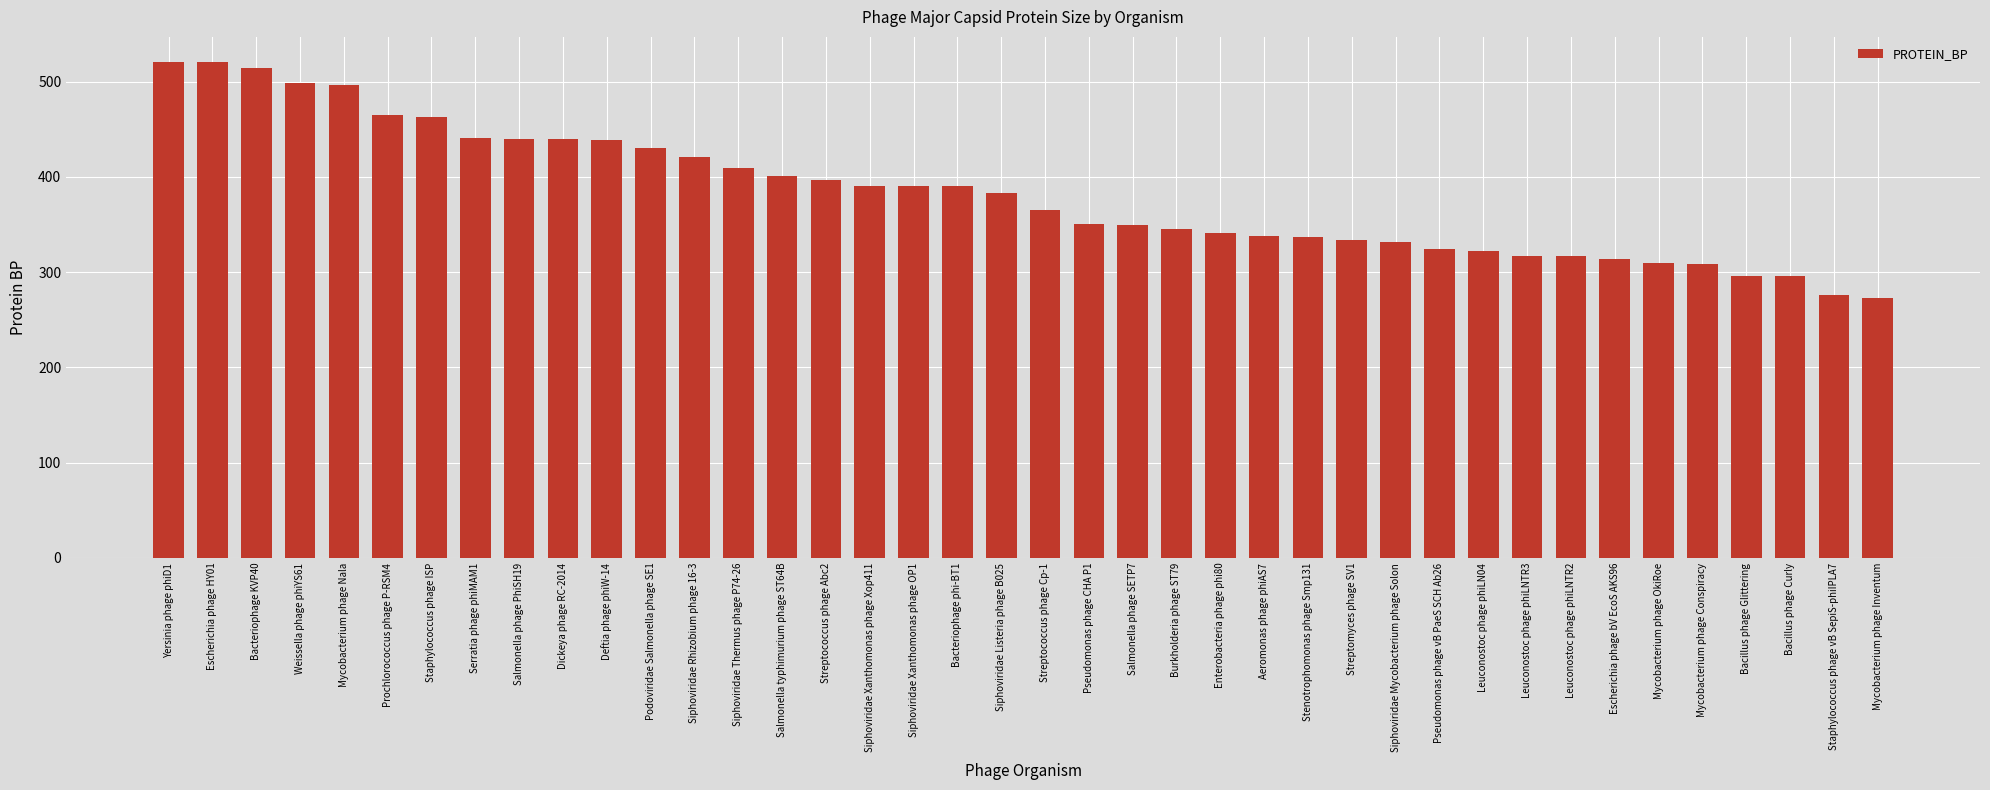

What is the smallest value displayed?

273